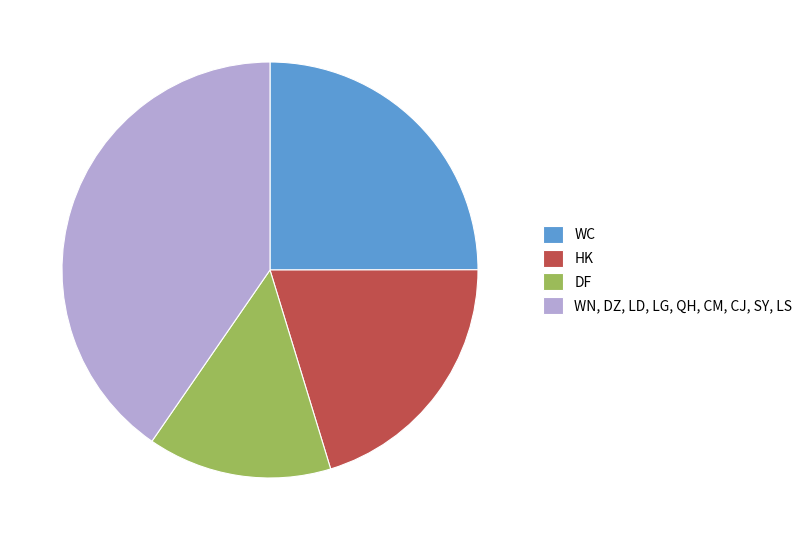

Combined, do WN, DZ, LD, LG, QH, CM, CJ, SY, LS and HK account for over 50%?

Yes